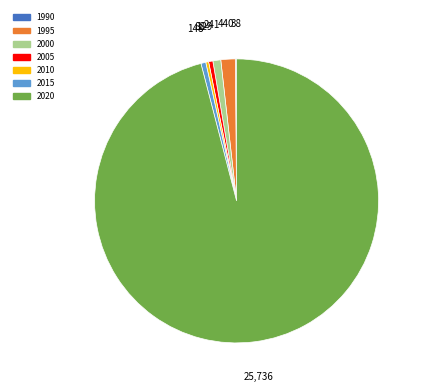

Which has a higher value, 2005 or 1995?

1995